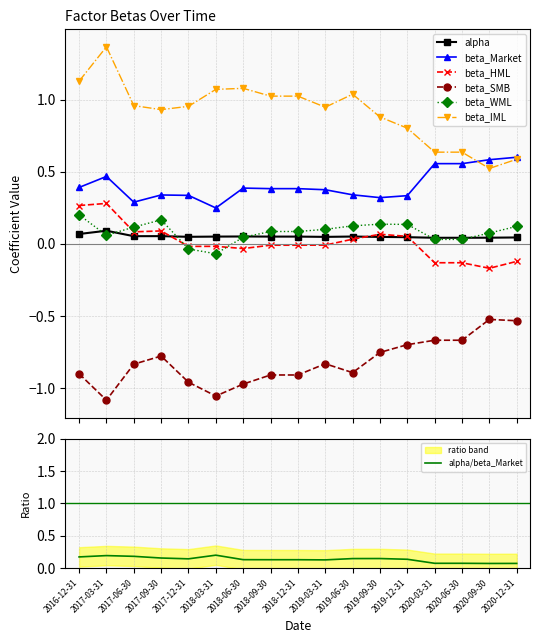

What is the label of the 4th point from the left?

2017-09-30